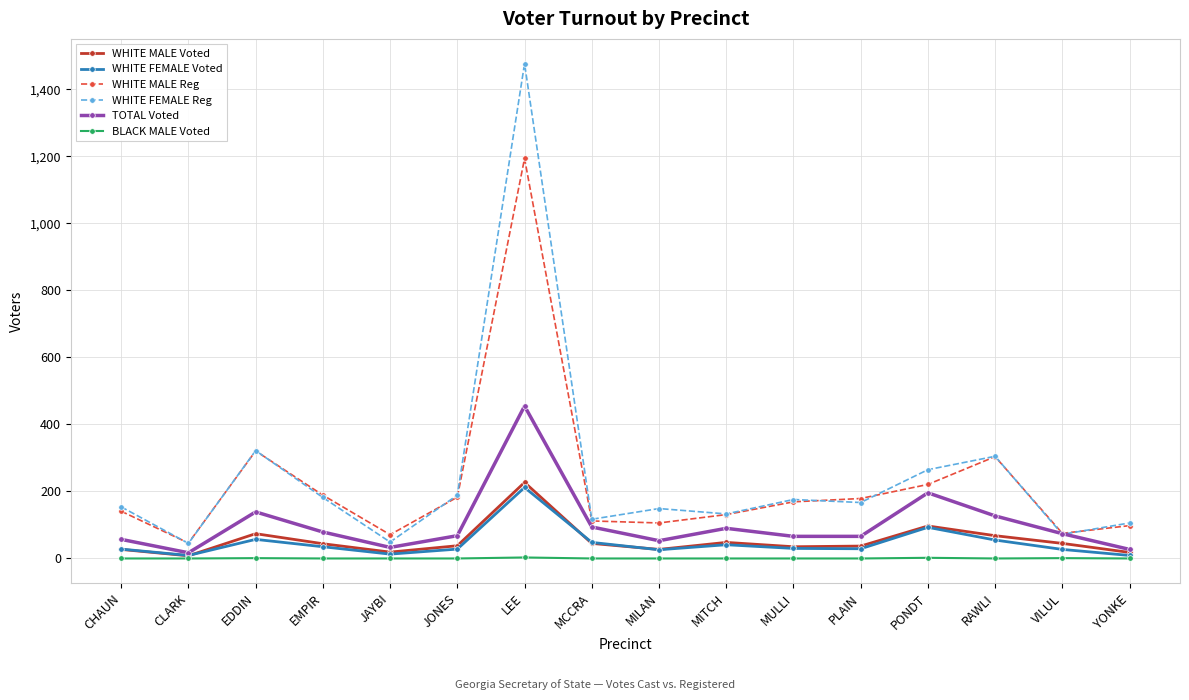

Which series has the largest range (max minus min)?

WHITE FEMALE Reg